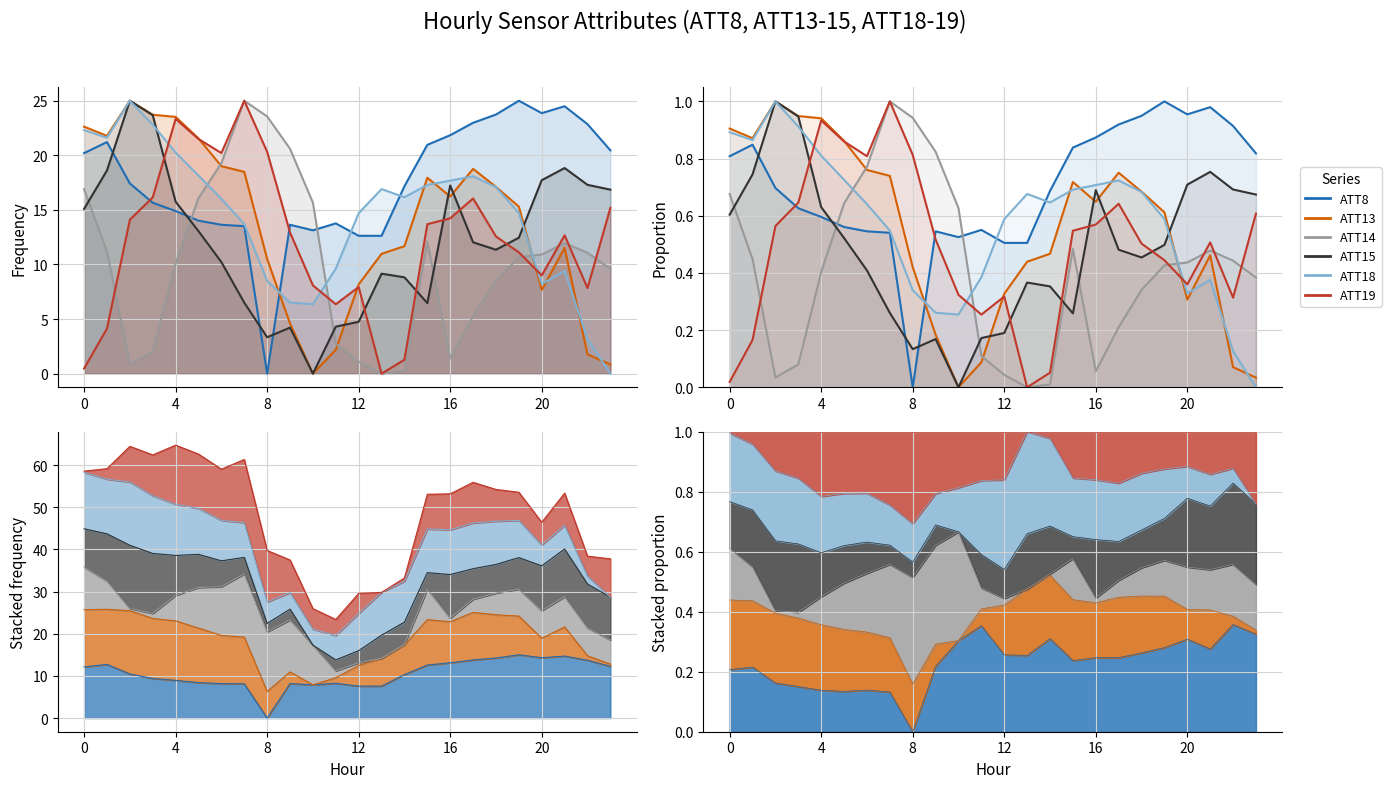

Which category has the lowest value in the ATT15 series?

10